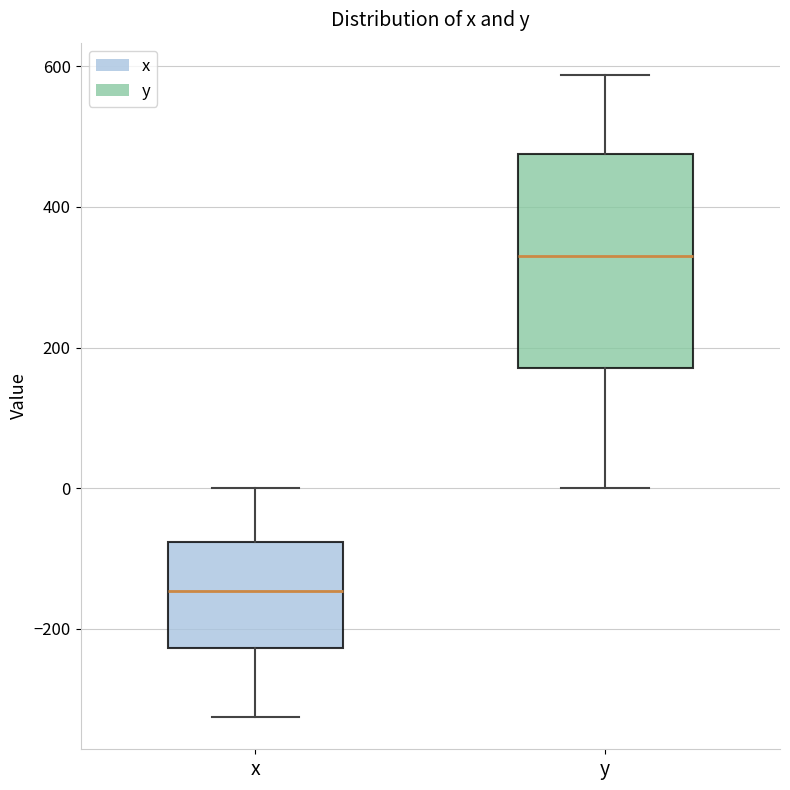

Reading left to right, read every box against the y-axis: the position of its median line, the range the box covers, and the ends of its whiskers. The values are not printed on the chart, so give them approximately, as read against the axis.

x: median -140, box -220 to -80, whiskers -320 to 0
y: median 340, box 180 to 480, whiskers 0 to 580